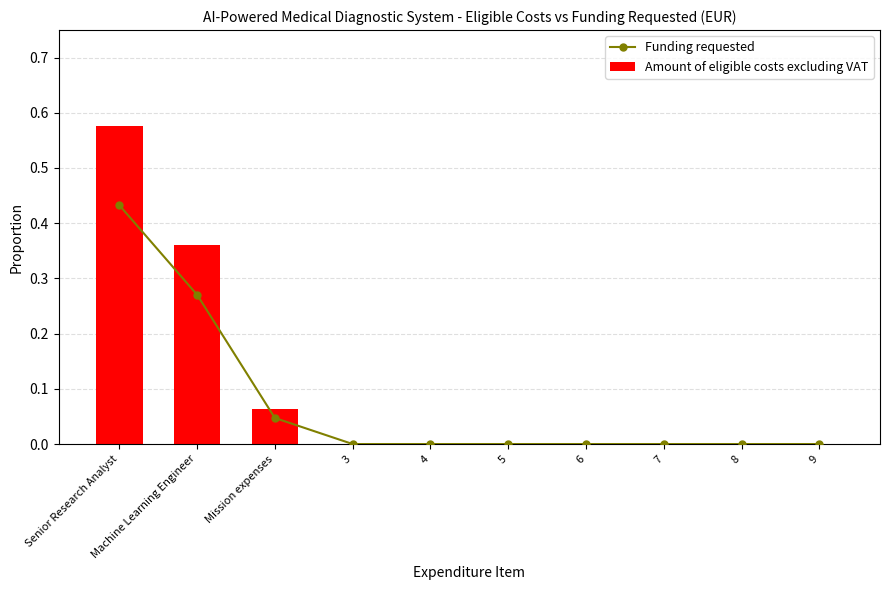

At how many categories does at least one series exceed 0?

3